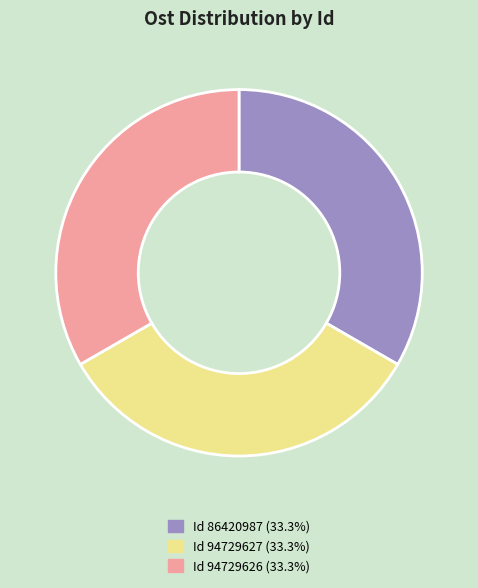

How many slices are in this pie chart?

3